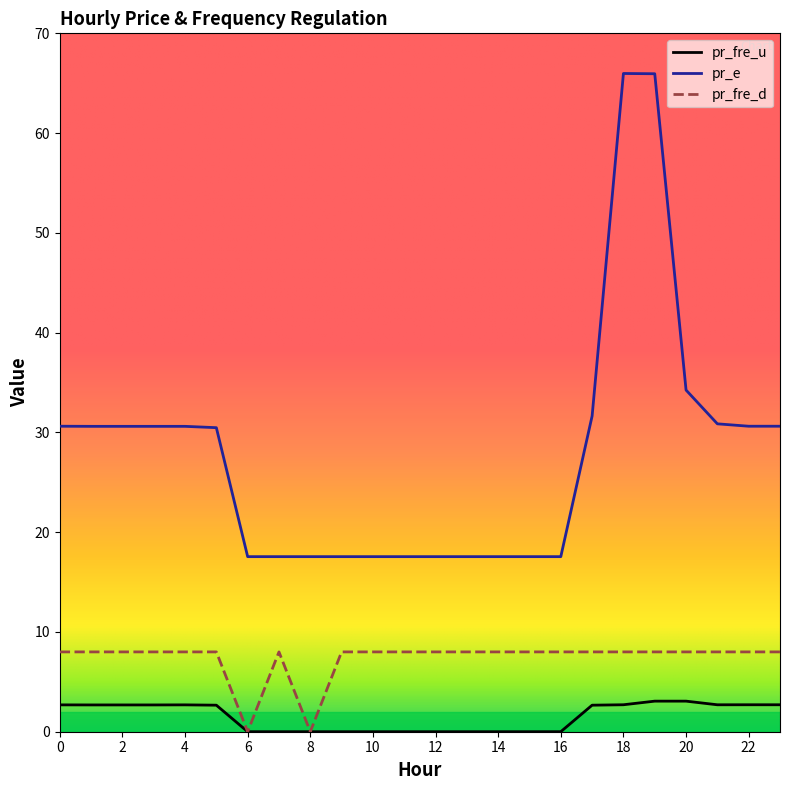

At how many categories does at least one series exceed 37?

2